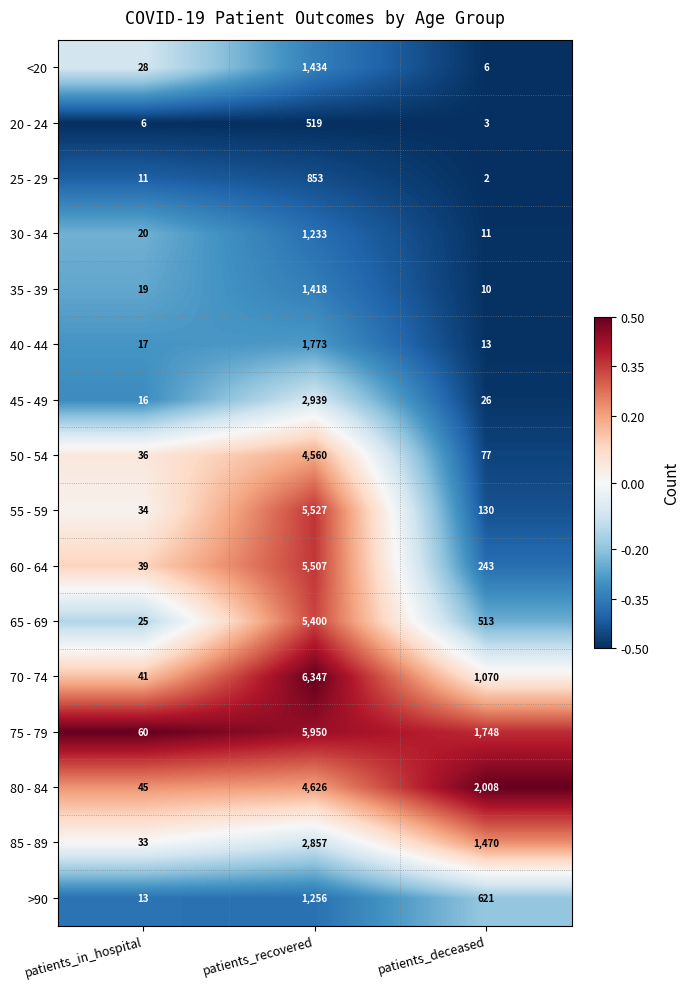

Rank the series at patients_deceased from lowest to highest value.

25 - 29, 20 - 24, <20, 35 - 39, 30 - 34, 40 - 44, 45 - 49, 50 - 54, 55 - 59, 60 - 64, 65 - 69, >90, 70 - 74, 85 - 89, 75 - 79, 80 - 84